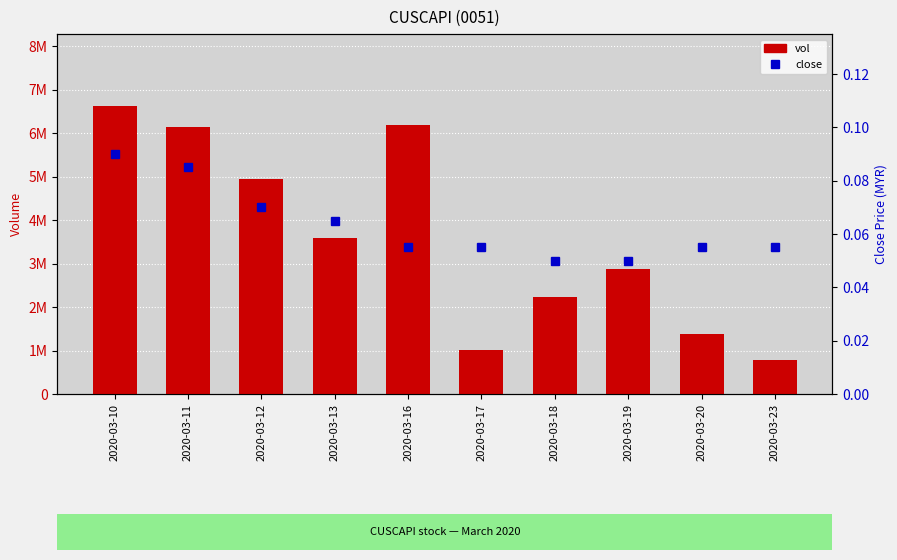

List the labels in order of vol value, largest first.

2020-03-10, 2020-03-16, 2020-03-11, 2020-03-12, 2020-03-13, 2020-03-19, 2020-03-18, 2020-03-20, 2020-03-17, 2020-03-23